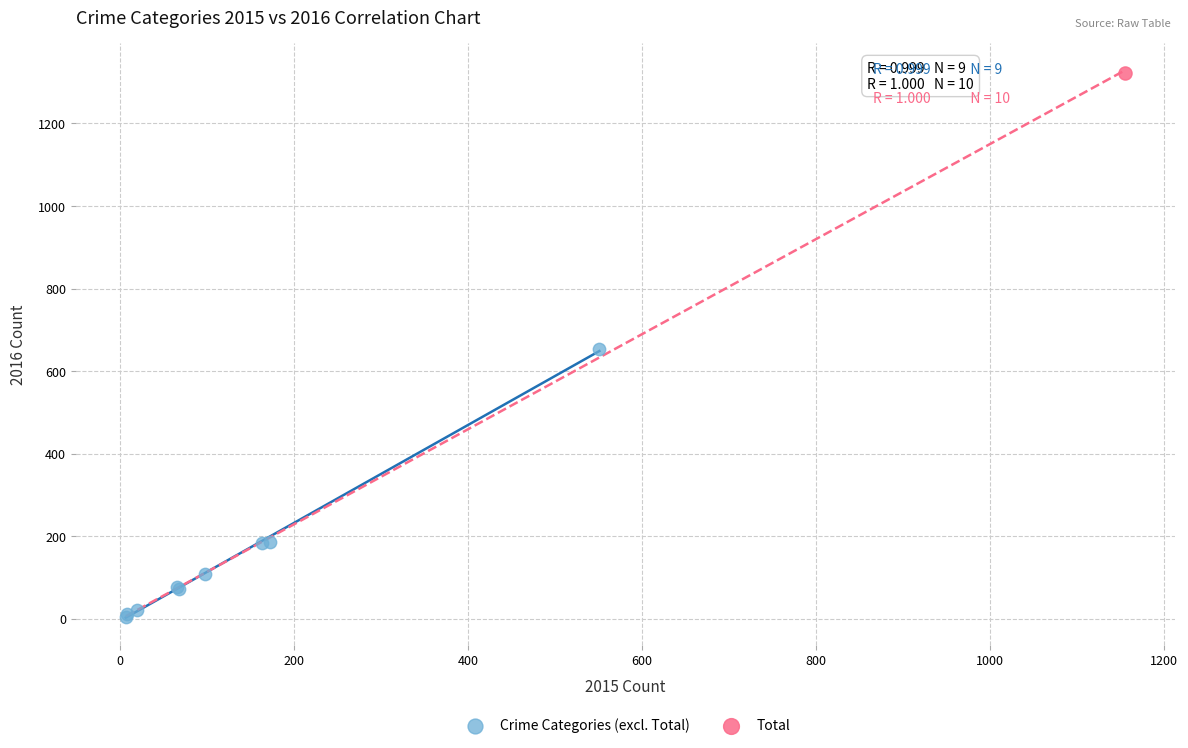

What are all the series names shown in the legend?

Crime Categories (excl. Total), Total